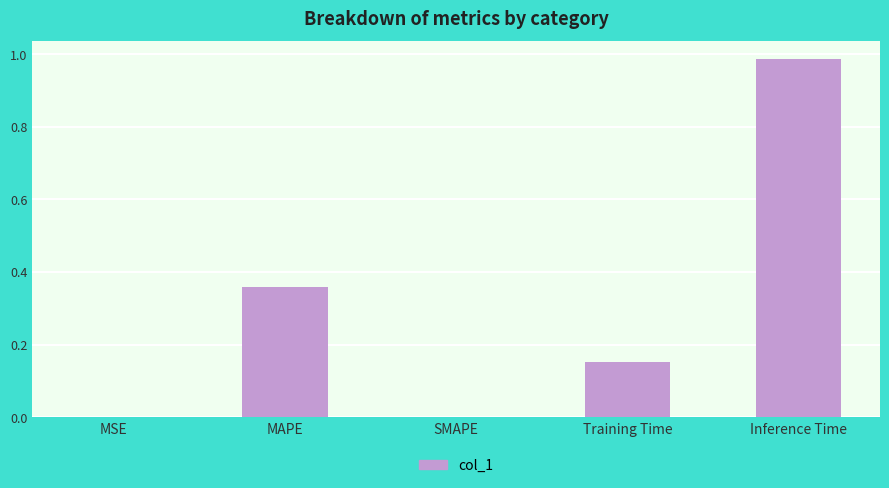

What is the change in value from MAPE to Inference Time?

+0.6